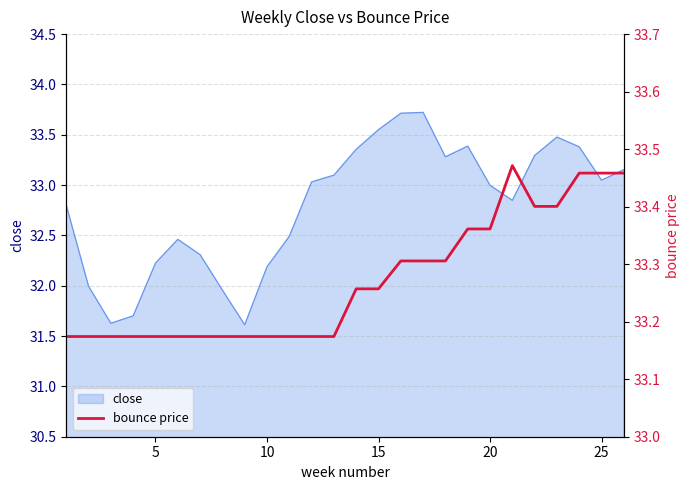

What is the highest value of the close series?

33.7